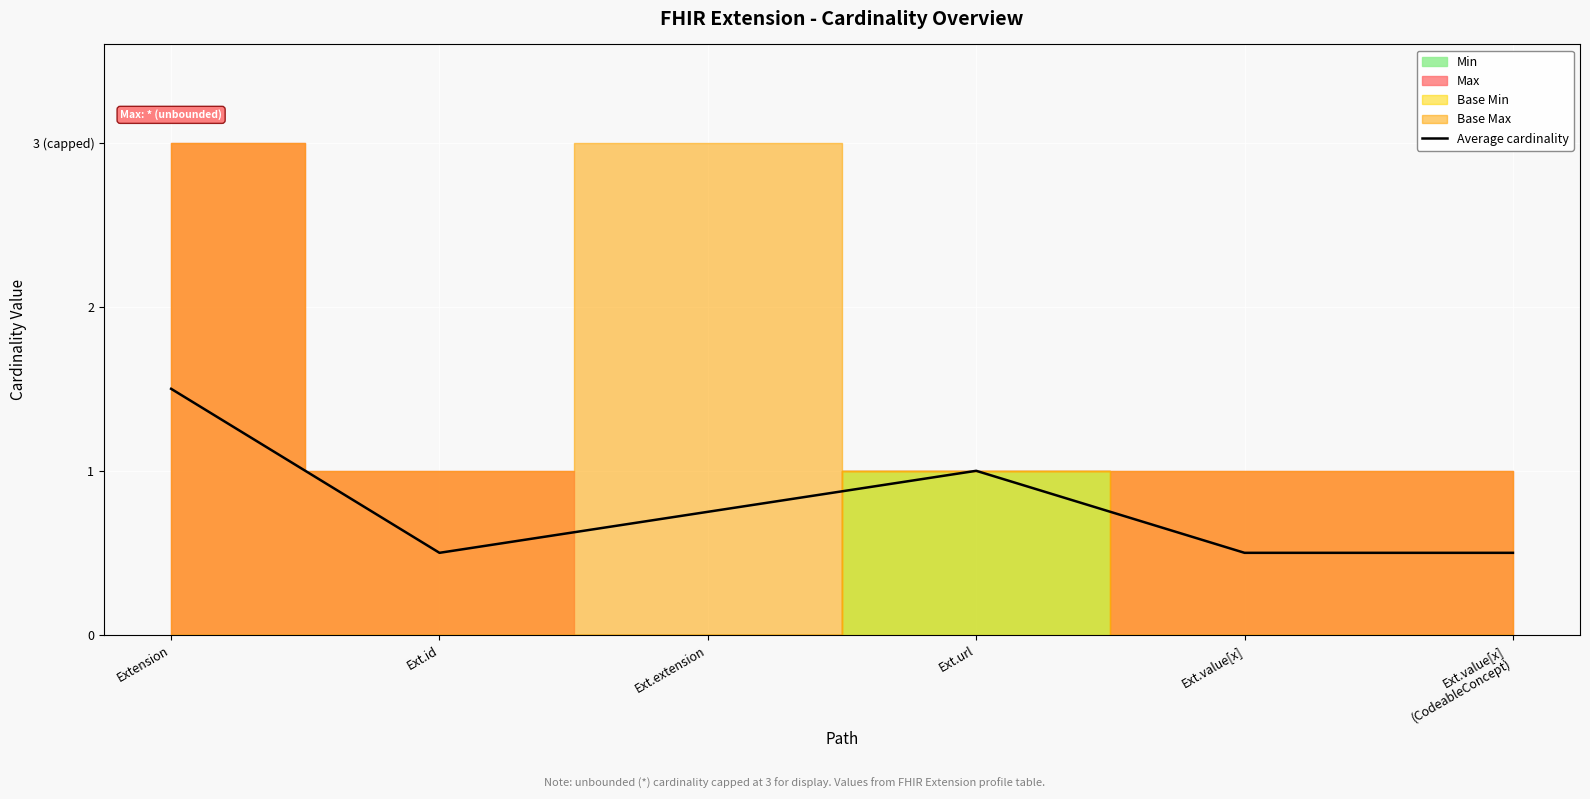

Reading right to left, extract all data points from this chart.

Ext.value[x]
(CodeableConcept)=0.5	Ext.value[x]=0.5	Ext.url=1.0	Ext.extension=0.8	Ext.id=0.5	Extension=1.5